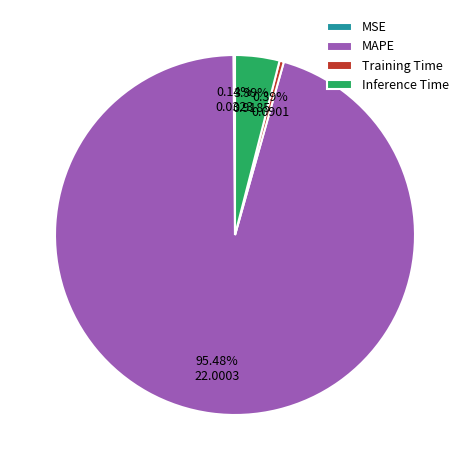

Is the sum of Training Time and MAPE greater than half?

Yes